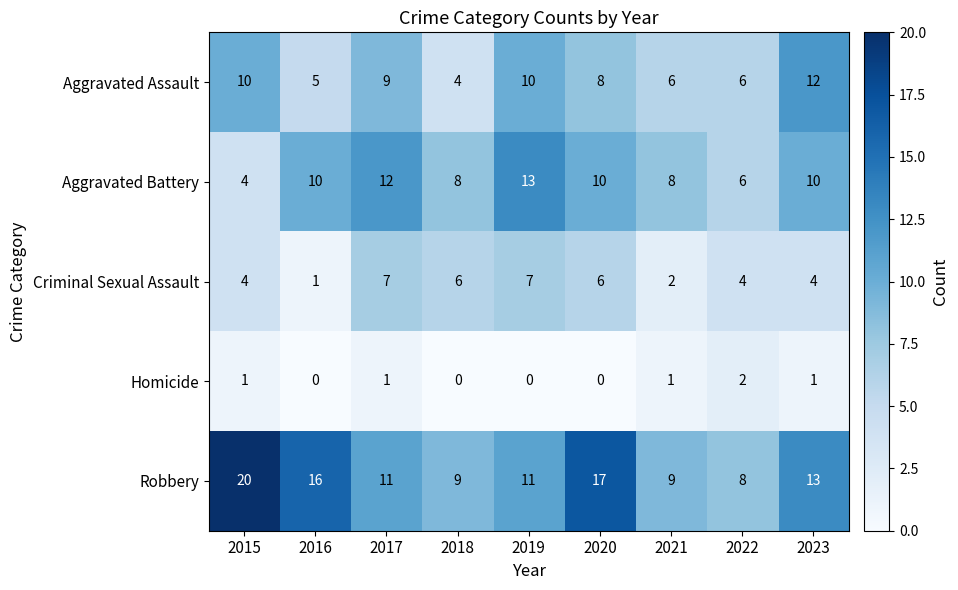

The Homicide series shows 1 at 2021. True or false?

True